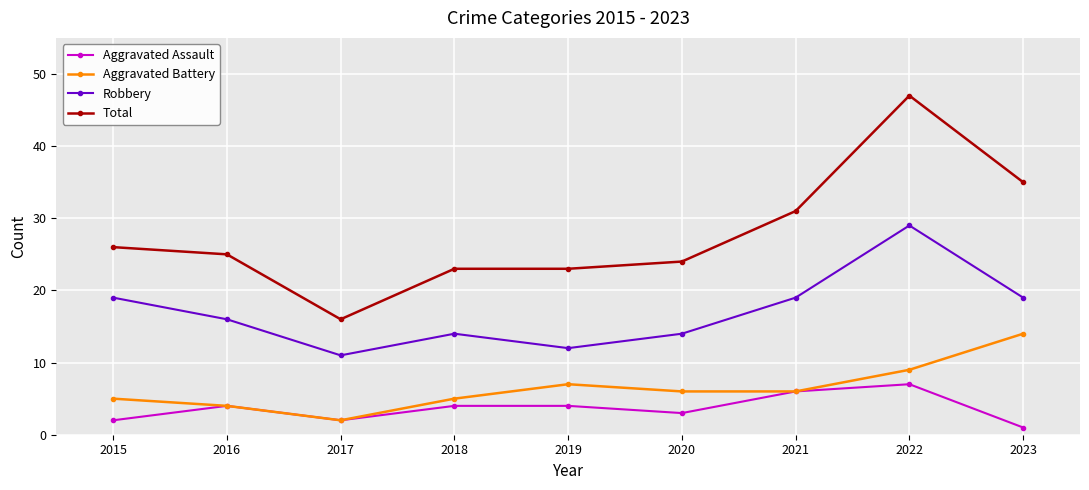

How many distinct data groups are displayed?

4